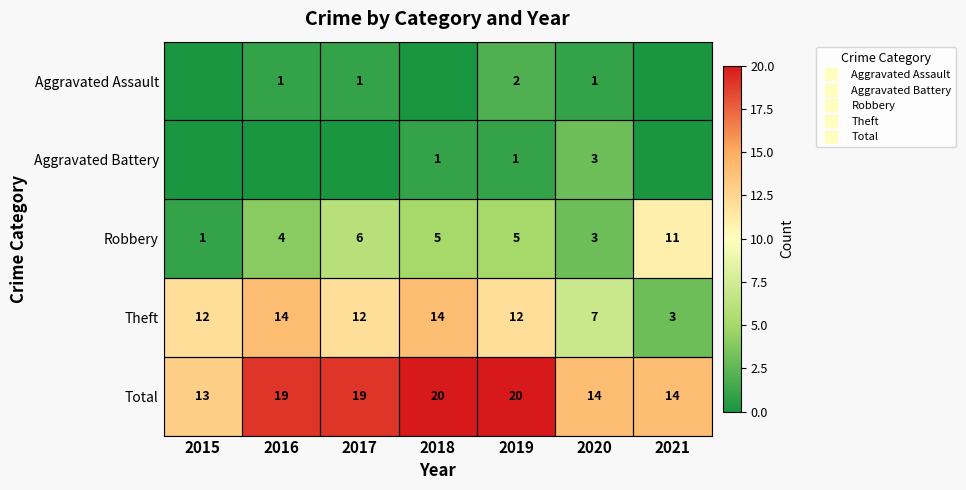

Is the value of Theft at 2020 greater than the value of Aggravated Battery at 2021?

Yes